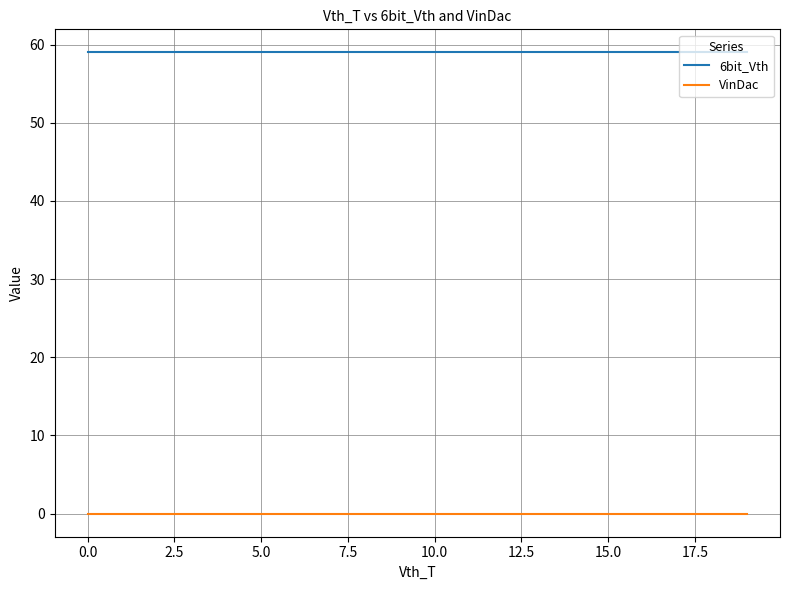

True or false: VinDac and 6bit_Vth intersect in this chart.

False